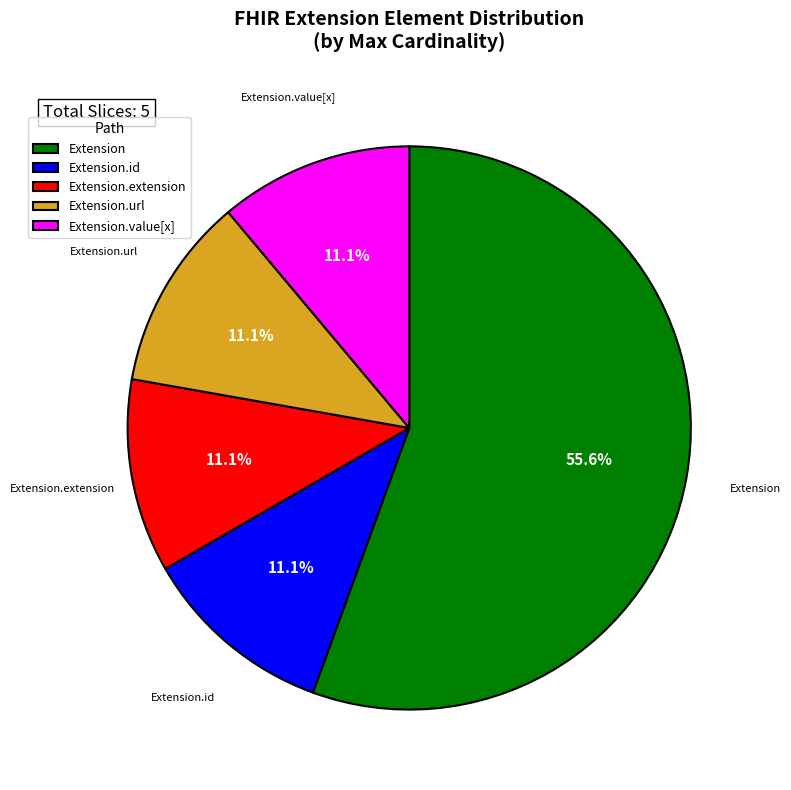

Is Extension.id the majority of the pie?

No